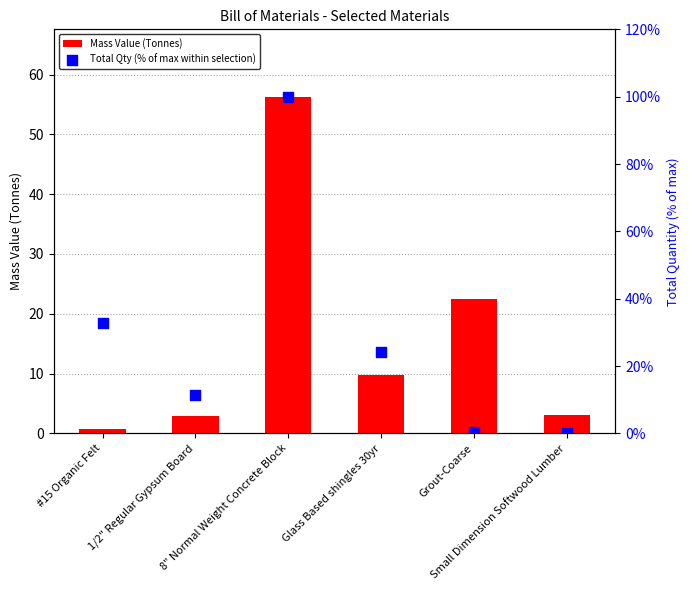

Which series contains the lowest Y value?

Total Qty (% of max within selection)